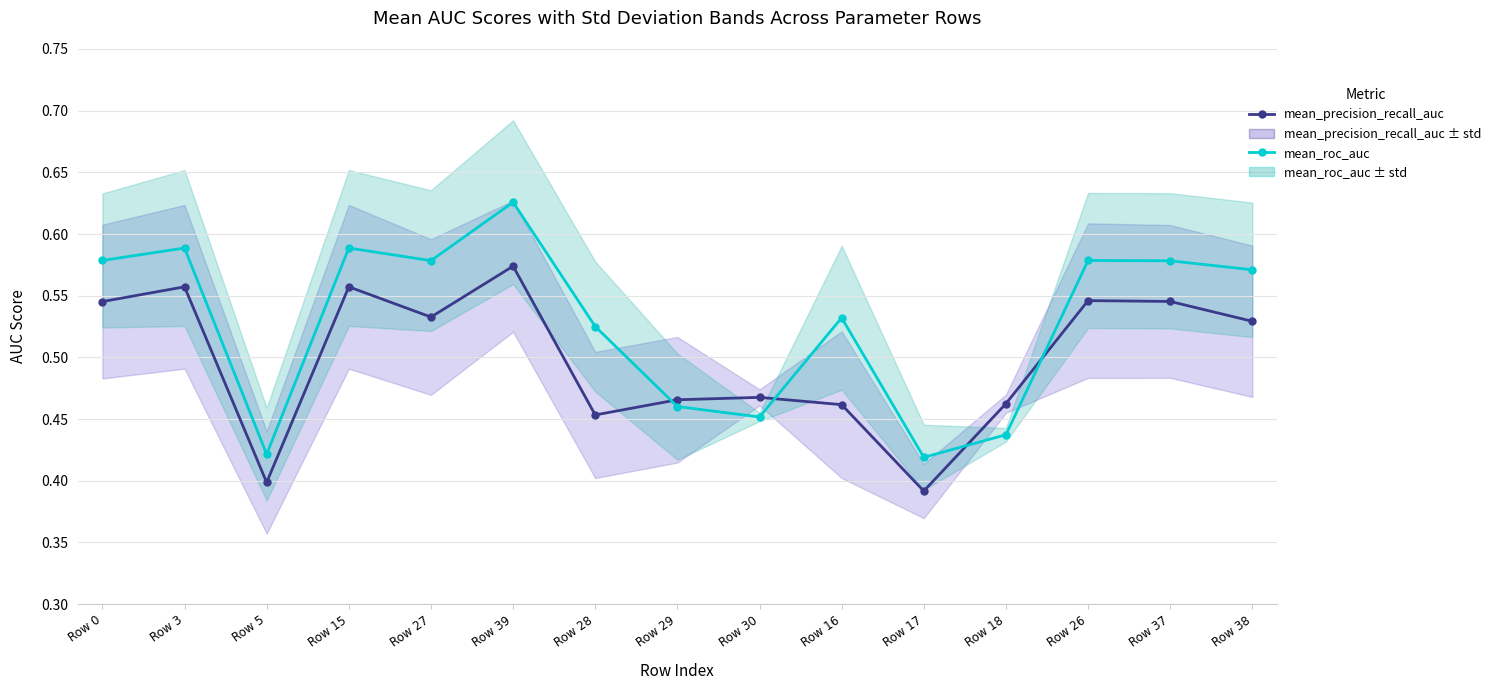

What is the total value across all series at Row 17?

0.8